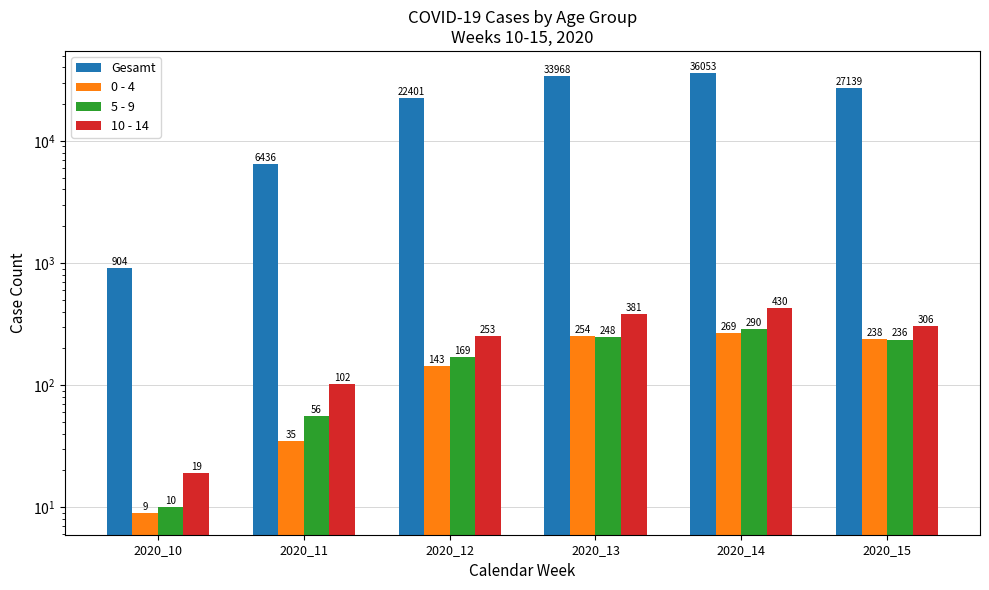

What is the sum of the Gesamt values at 2020_15 and 2020_13?

61107